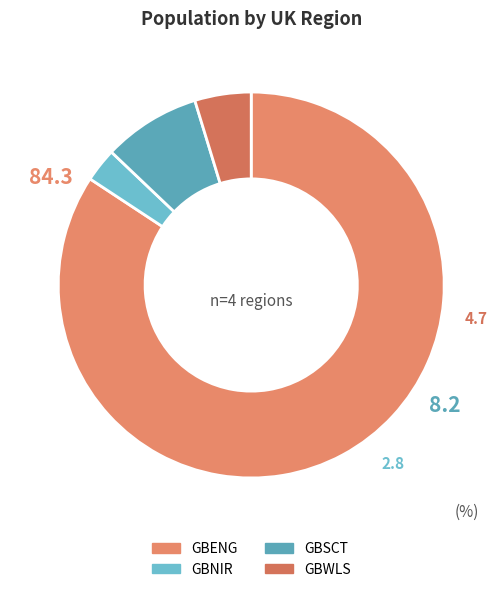

How many slices are in this pie chart?

4